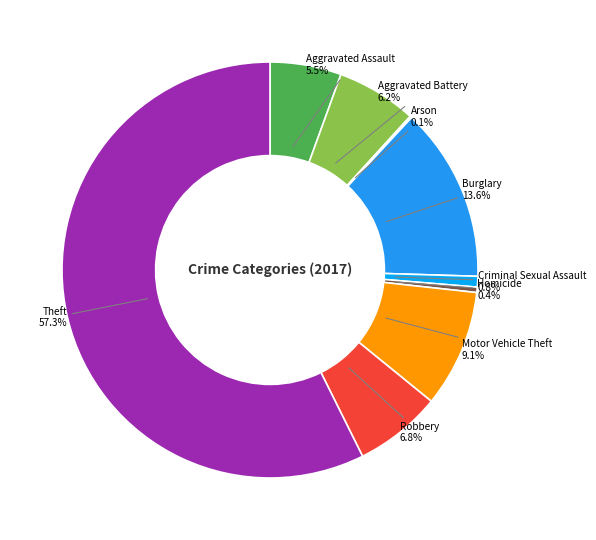

To the nearest percent, what is the average slice percentage?

11%